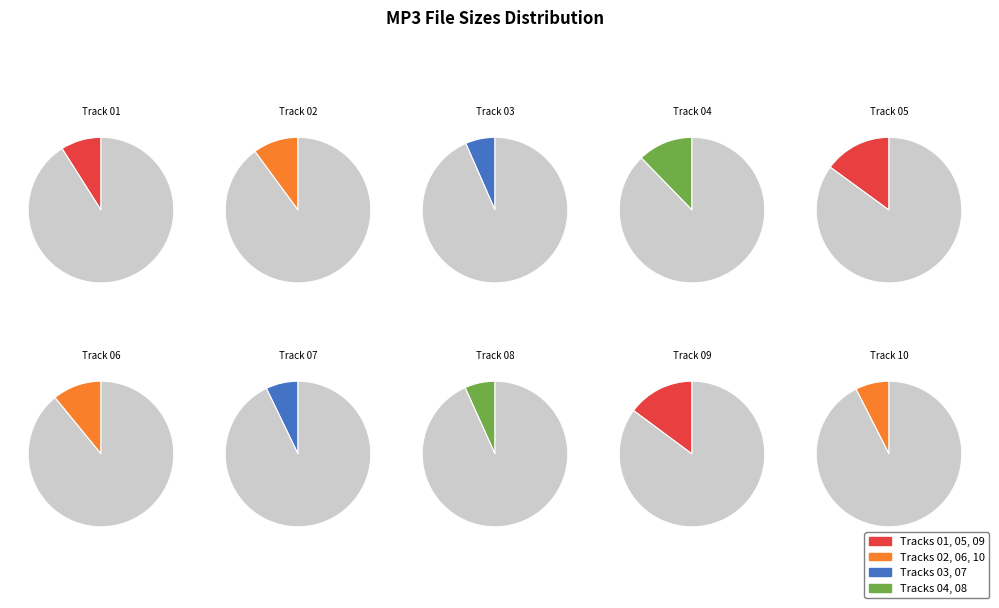

Between 01 - Empty Bed Blues.mp3 and 03 - Bottle Up And Go.mp3, which is larger?

01 - Empty Bed Blues.mp3